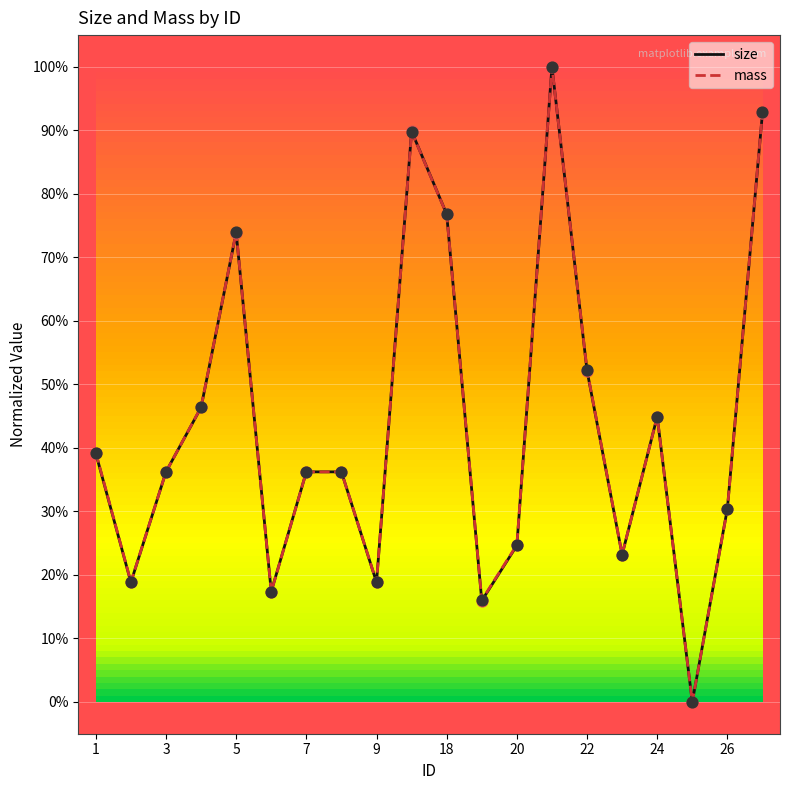

Which series has the largest total across all categories?

mass